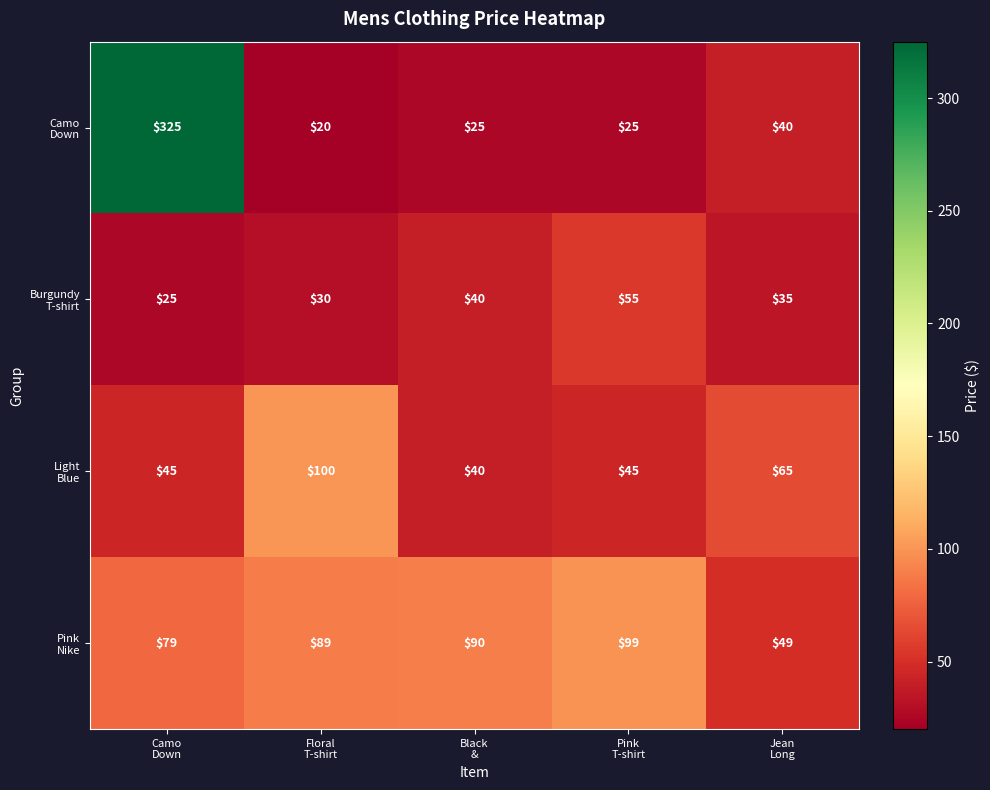

What is the maximum value shown in the chart?

325